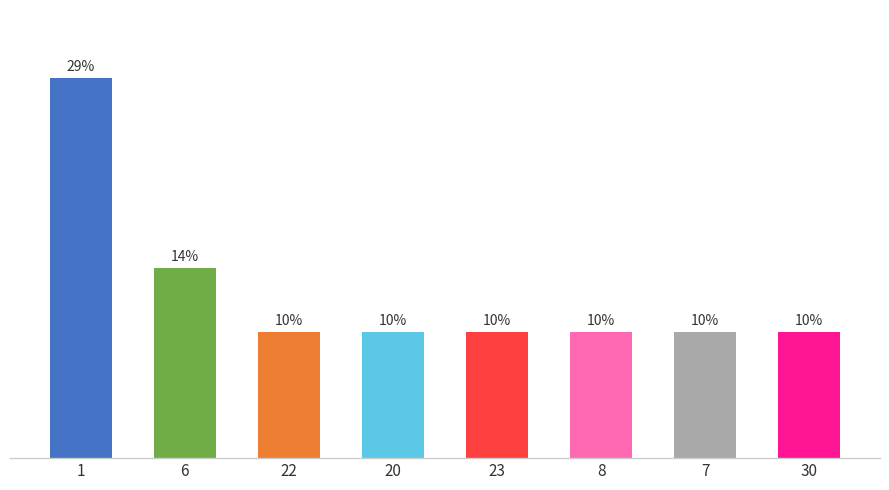

Does the chart contain any negative values?

No